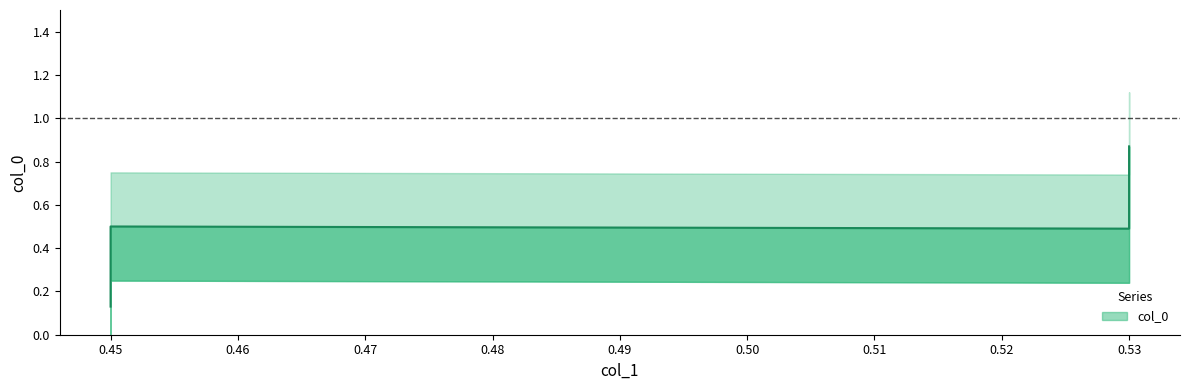

Which has a higher value, 0.53 or 0.53?

0.53